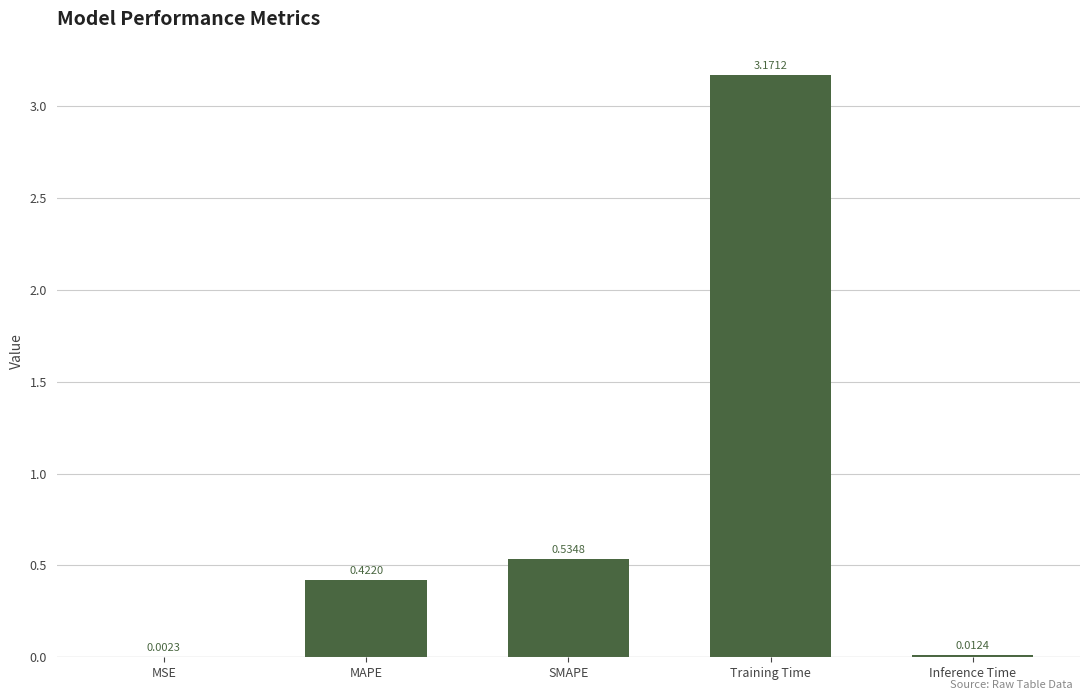

What is the sum of all values?

4.1